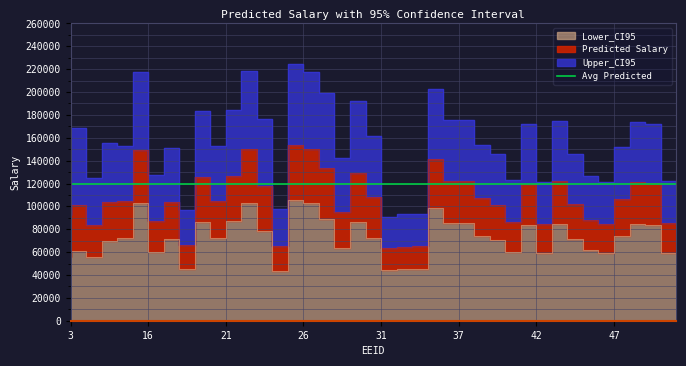

True or false: Predicted Salary and Upper_CI95 cross at least once.

False